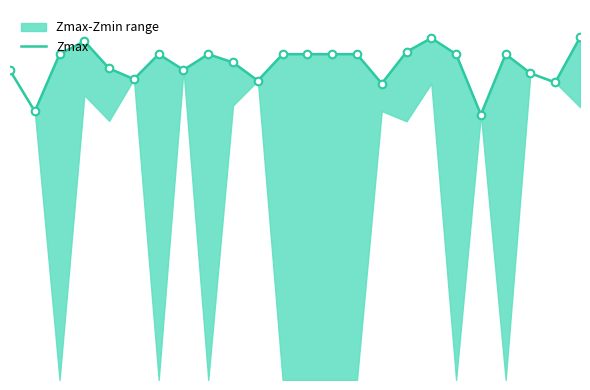

Approximately how many times larger is the value at 6 compared to 13?

1.0